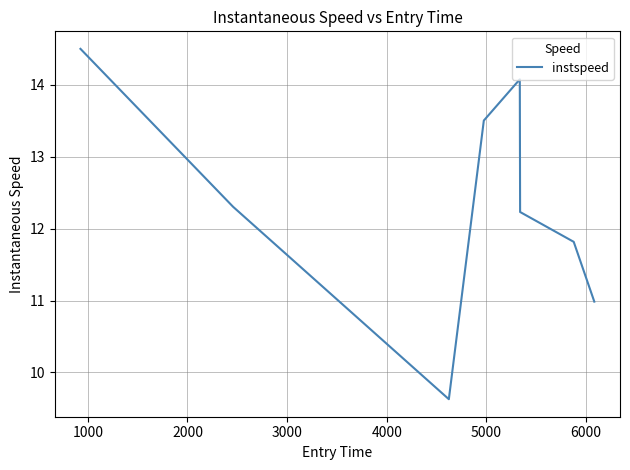

True or false: the data has more than 1 interior local peaks.

False